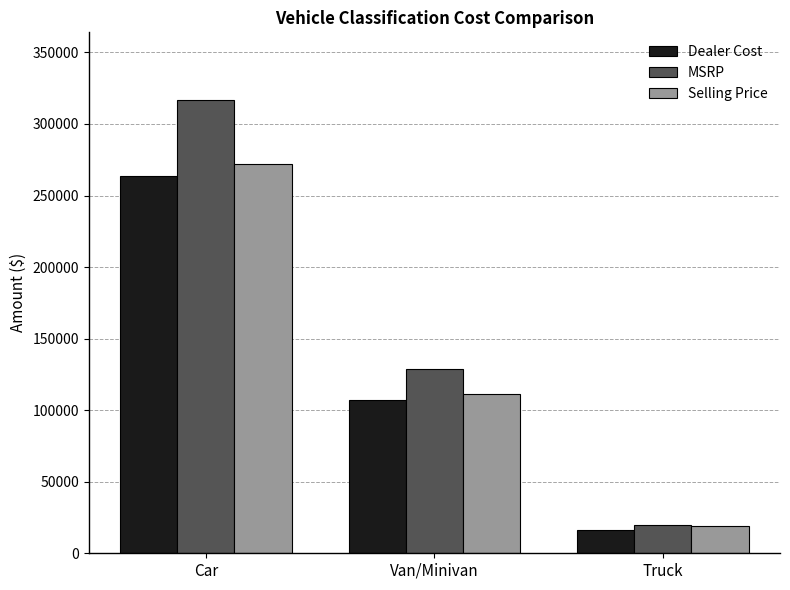

Reading right to left, what are all the values shown in this chart?

Dealer Cost: Truck=16418	Van/Minivan=107048	Car=263750
MSRP: Truck=19702	Van/Minivan=128456	Car=316557
Selling Price: Truck=19089	Van/Minivan=111375	Car=272244